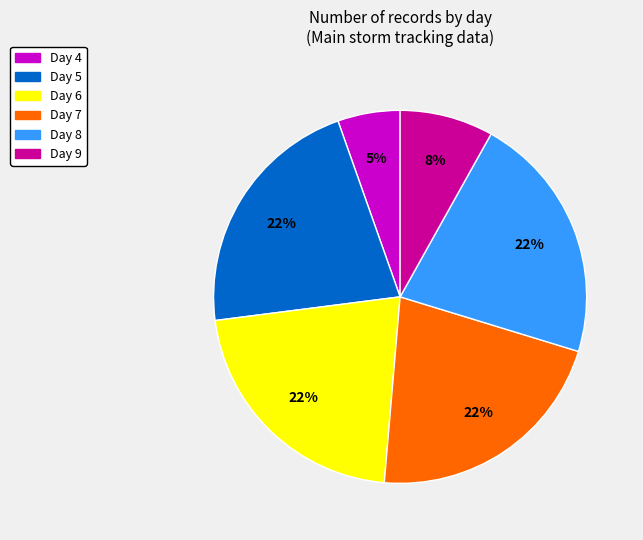

Which category has the smallest portion of the pie?

Day 4